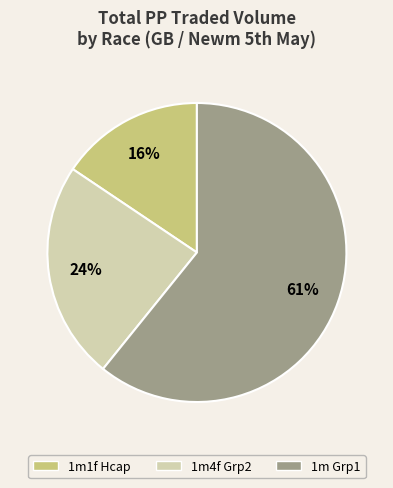

Is there a majority slice in this chart?

Yes